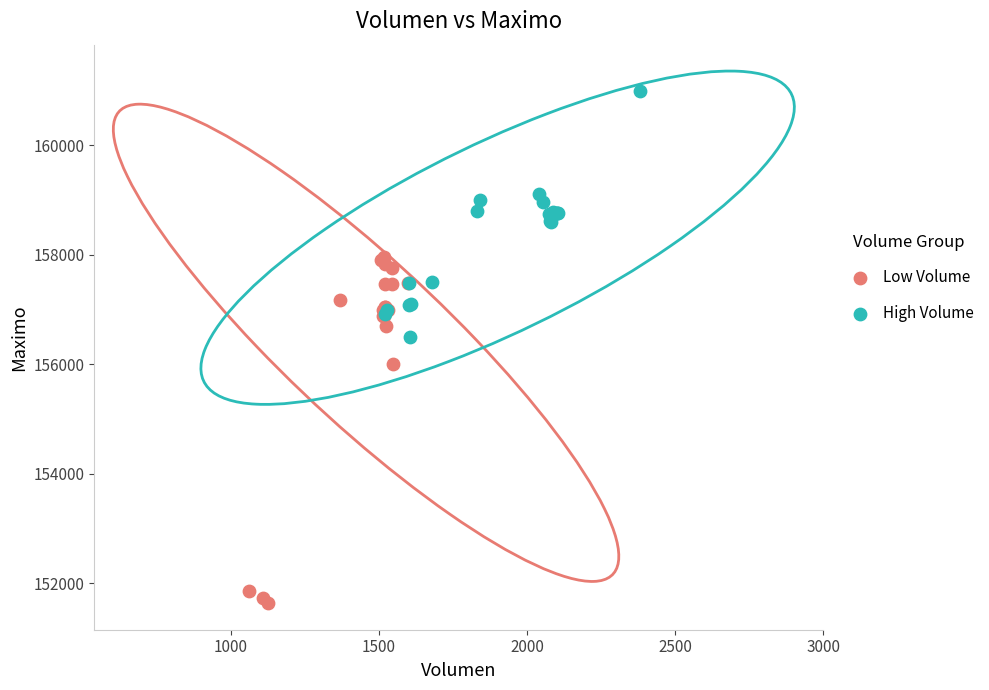

Which series has the widest spread of Y values?

Low Volume